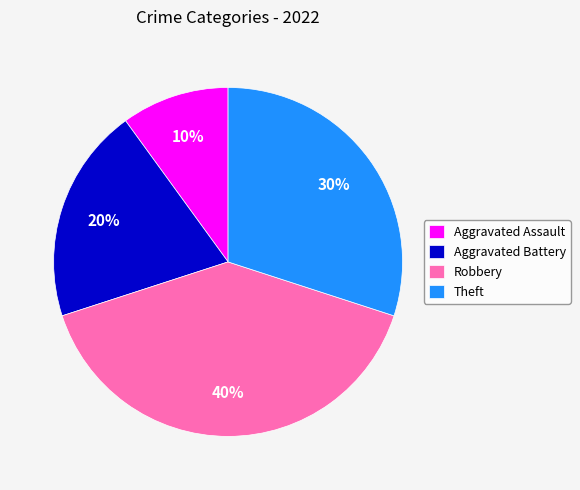

Does any single category account for the majority?

No